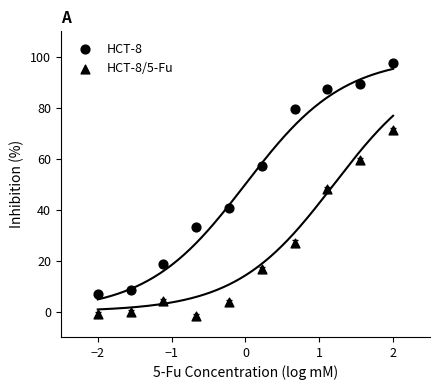

How many points are shown in the scatter plot?

20